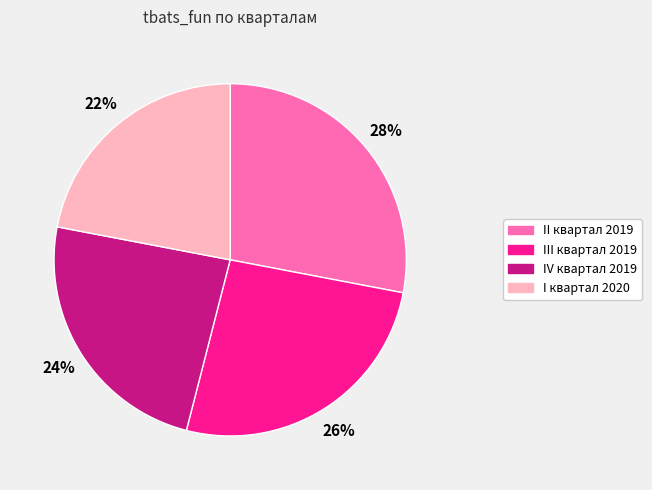

True or false: I квартал 2020 accounts for 22% of the total.

True